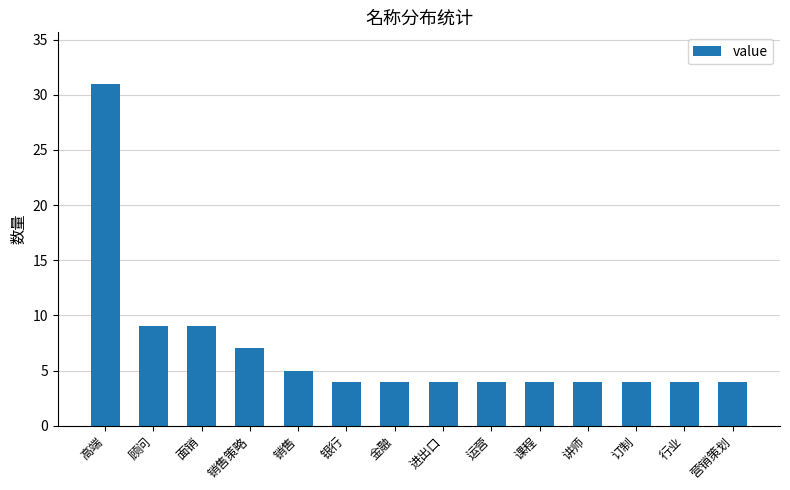

Approximately how many times larger is the value at 营销策划 compared to 销售策略?

0.6